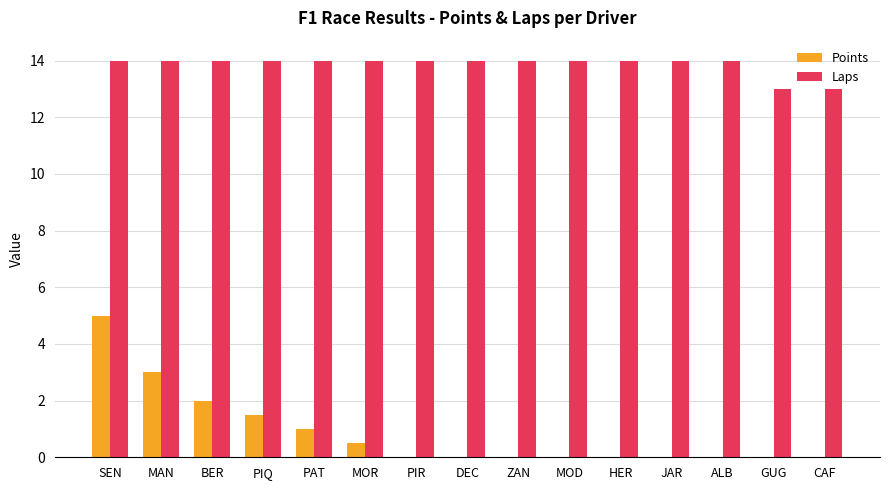

What is the sum of all Points values?

13.0